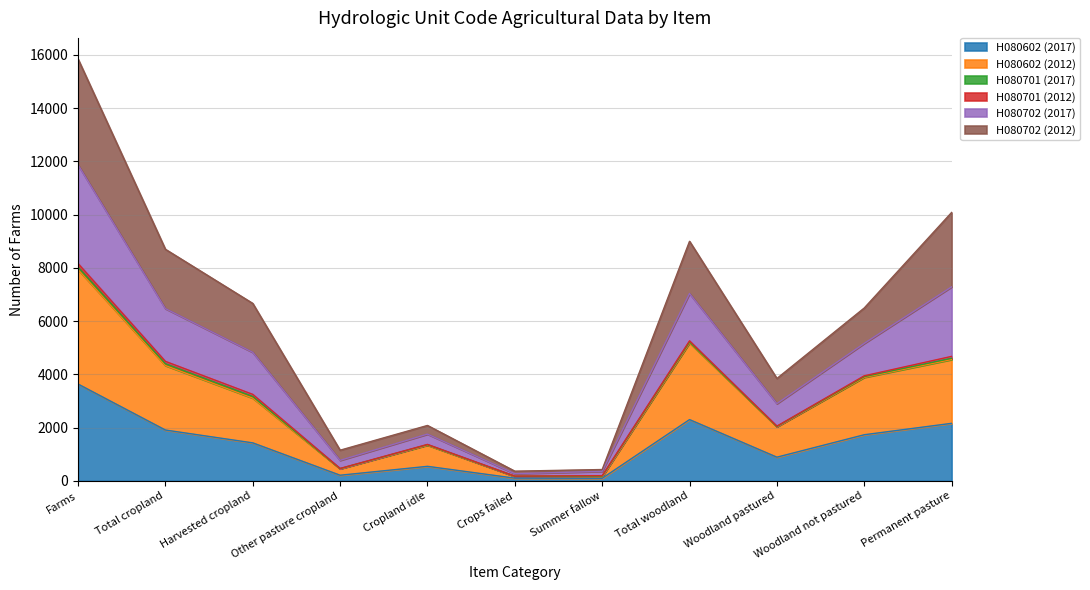

At which category is the sum across all series the highest?

Farms